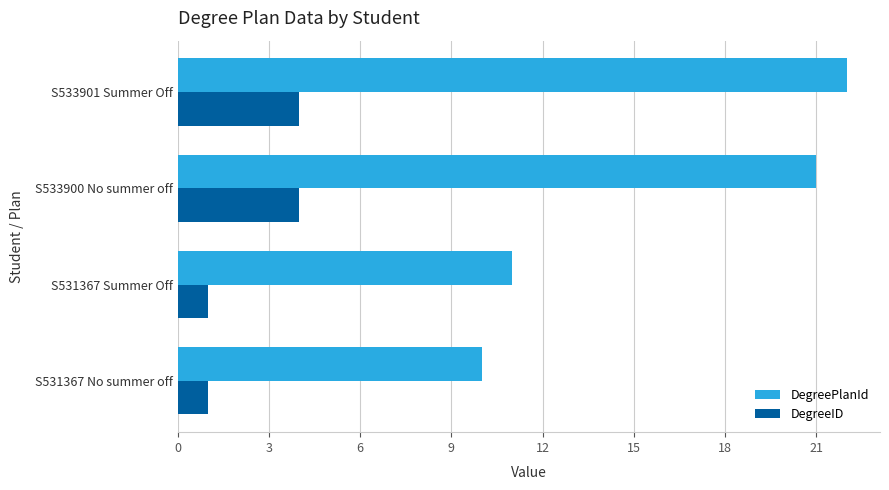

What is the highest value of the DegreeID series?

4